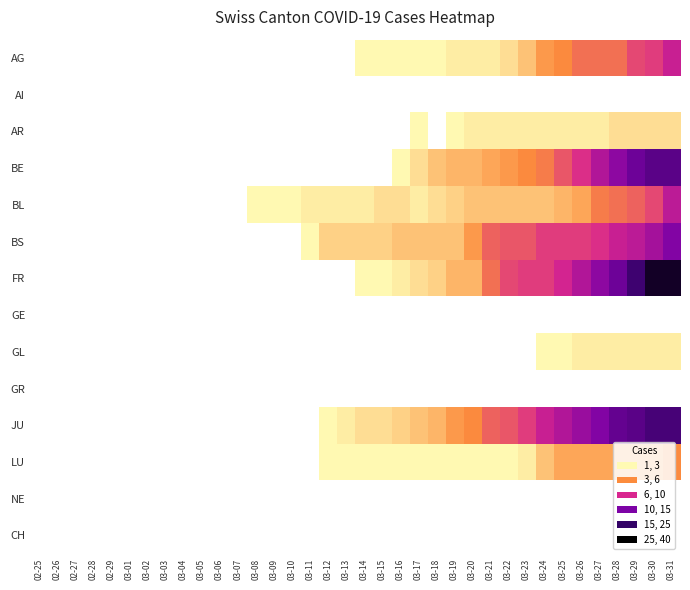

Is the value of AI at 03-17 greater than the value of BS at 03-27?

No